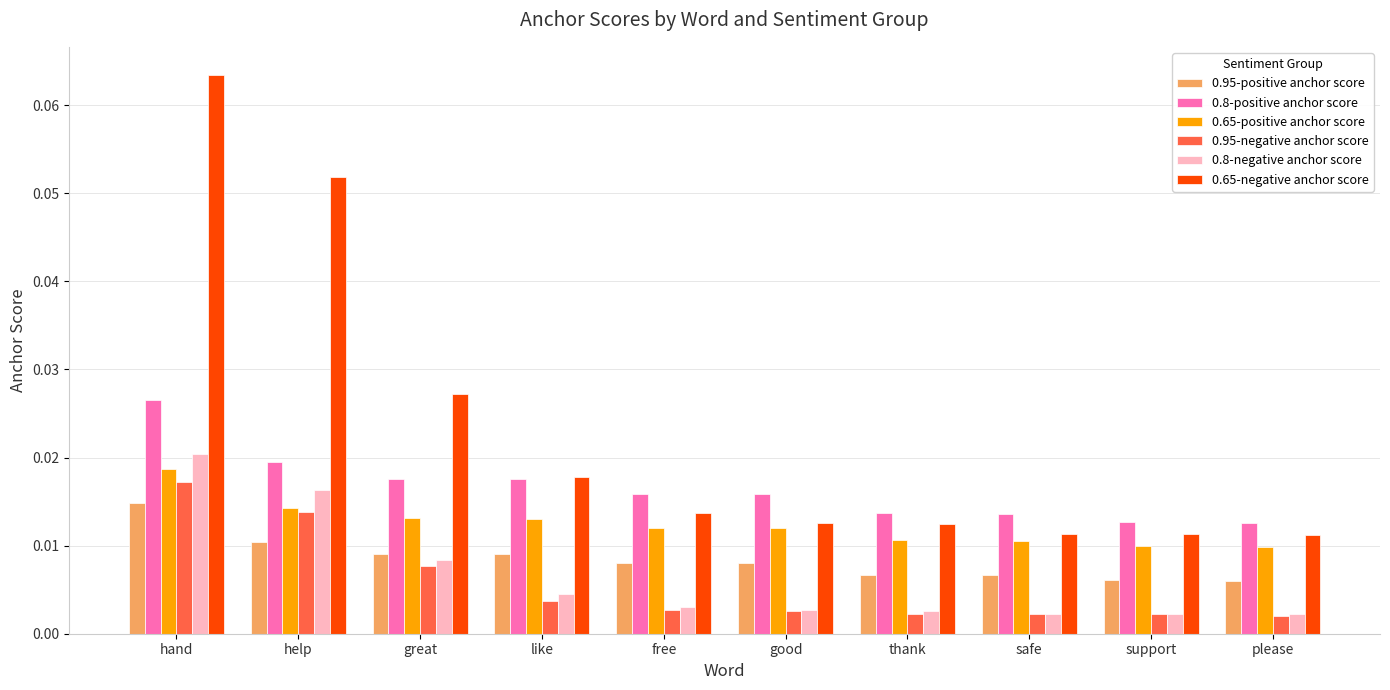

At which category does the chart reach its peak across all series?

hand